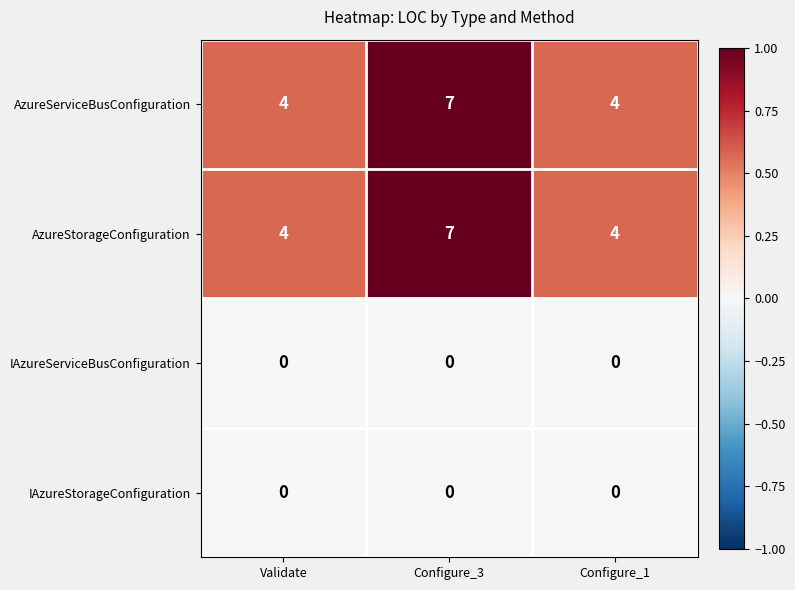

What is the minimum value for AzureStorageConfiguration?

4